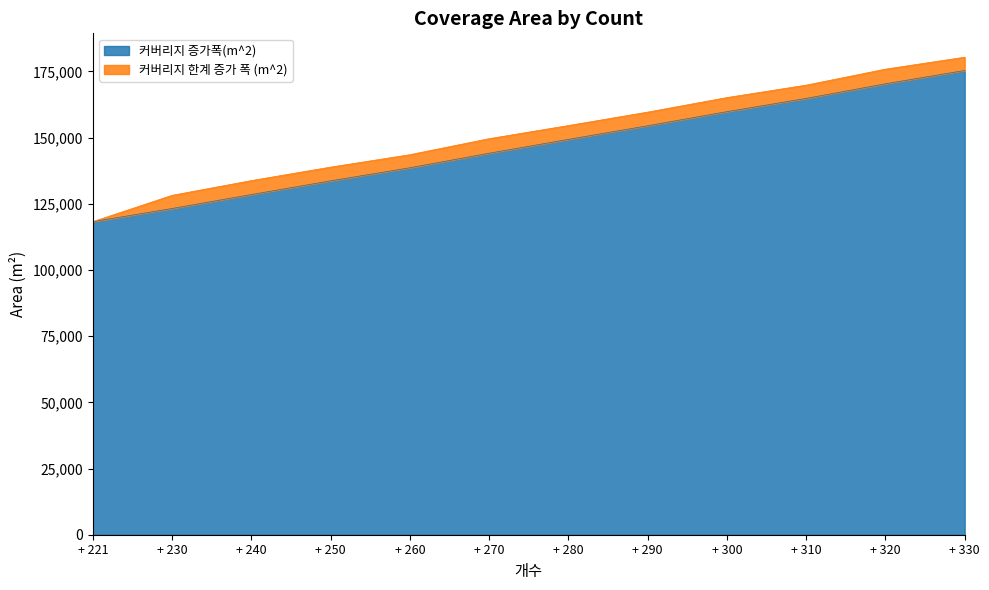

What is the sum of the values at + 280 and + 221?

267534